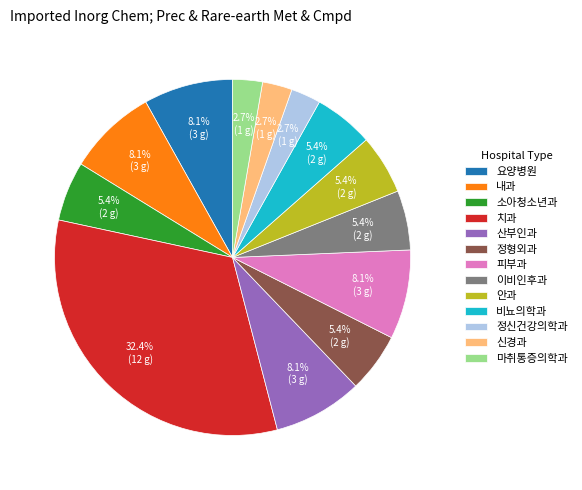

What percentage is the 산부인과 slice, to the nearest percent?

8%